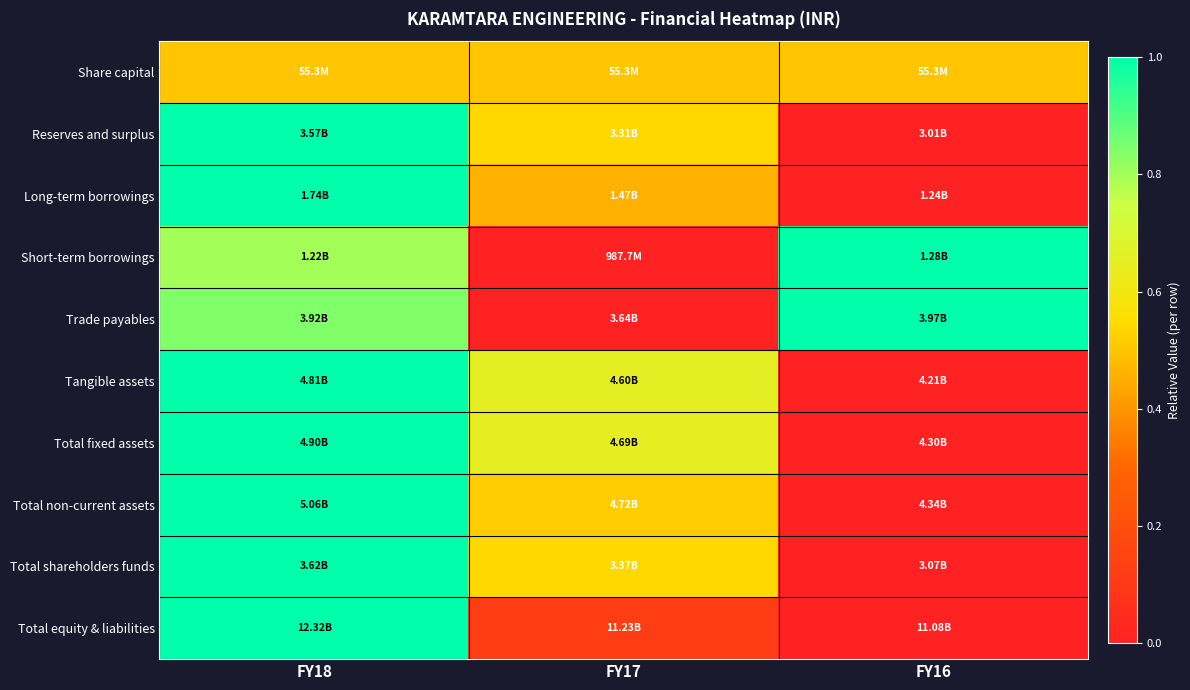

Reading right to left, extract all data points from this chart.

Share capital: FY16=0.5	FY17=0.5	FY18=0.5
Reserves and surplus: FY16=0.0	FY17=0.5	FY18=1.0
Long-term borrowings: FY16=0.0	FY17=0.5	FY18=1.0
Short-term borrowings: FY16=1.0	FY17=0.0	FY18=0.8
Trade payables: FY16=1.0	FY17=0.0	FY18=0.8
Tangible assets: FY16=0.0	FY17=0.7	FY18=1.0
Total fixed assets: FY16=0.0	FY17=0.6	FY18=1.0
Total non-current assets: FY16=0.0	FY17=0.5	FY18=1.0
Total shareholders funds: FY16=0.0	FY17=0.5	FY18=1.0
Total equity & liabilities: FY16=0.0	FY17=0.1	FY18=1.0